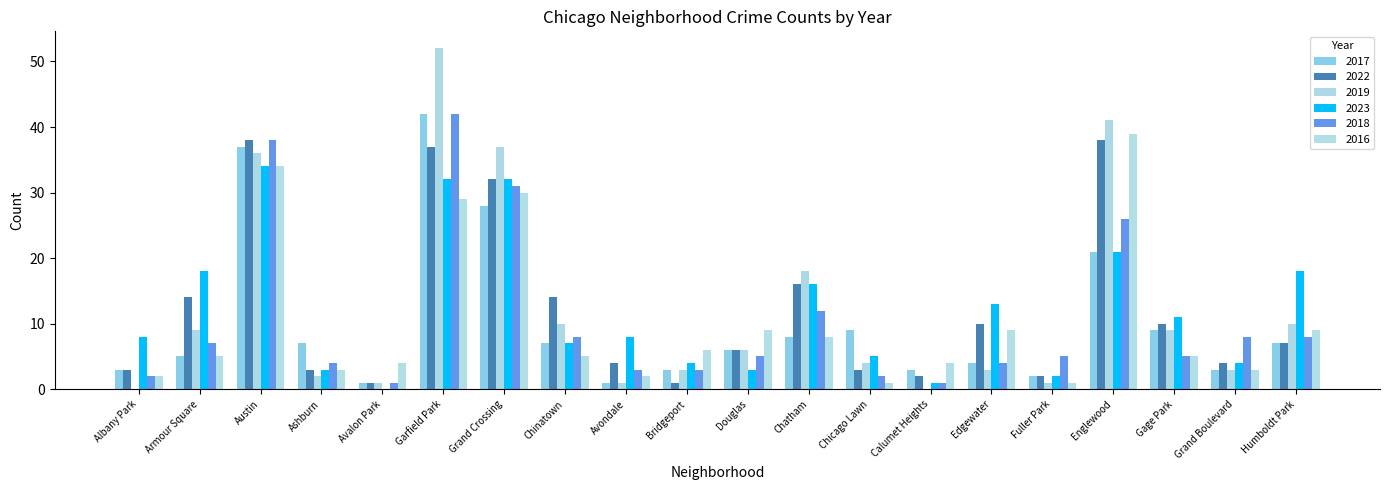

The value of 2019 at Englewood is 54. True or false?

False